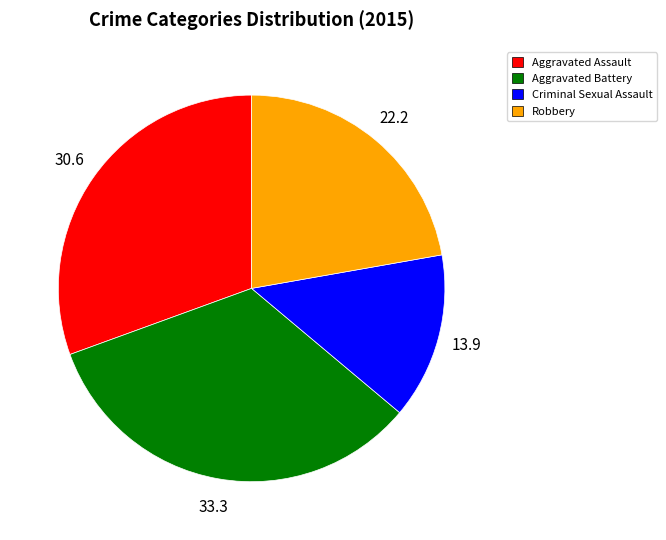

The Criminal Sexual Assault slice represents 1% of the pie. True or false?

False